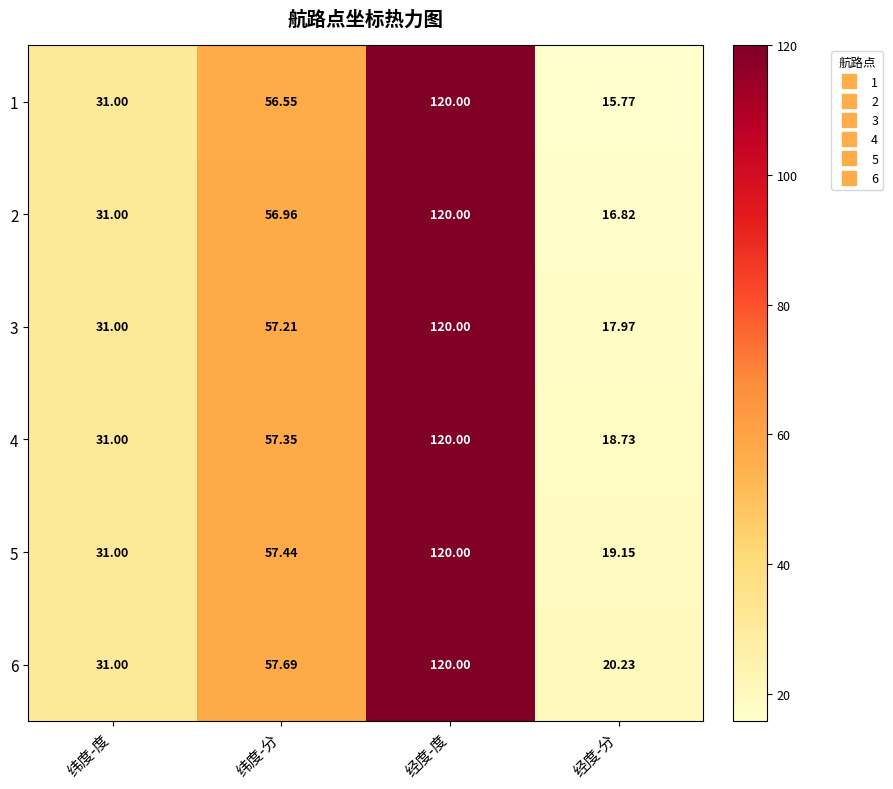

Which series changed the most between 纬度-度 and 经度-分?

1